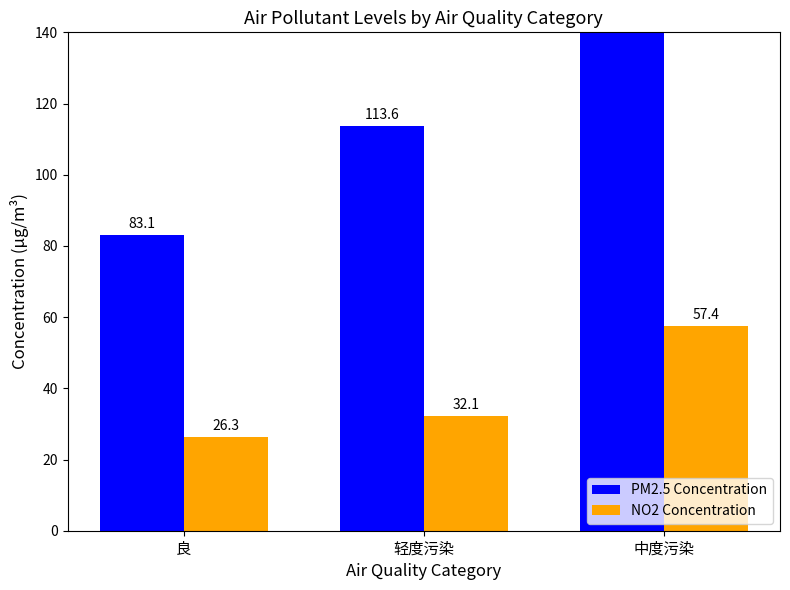

Count the number of categories in the chart.

3